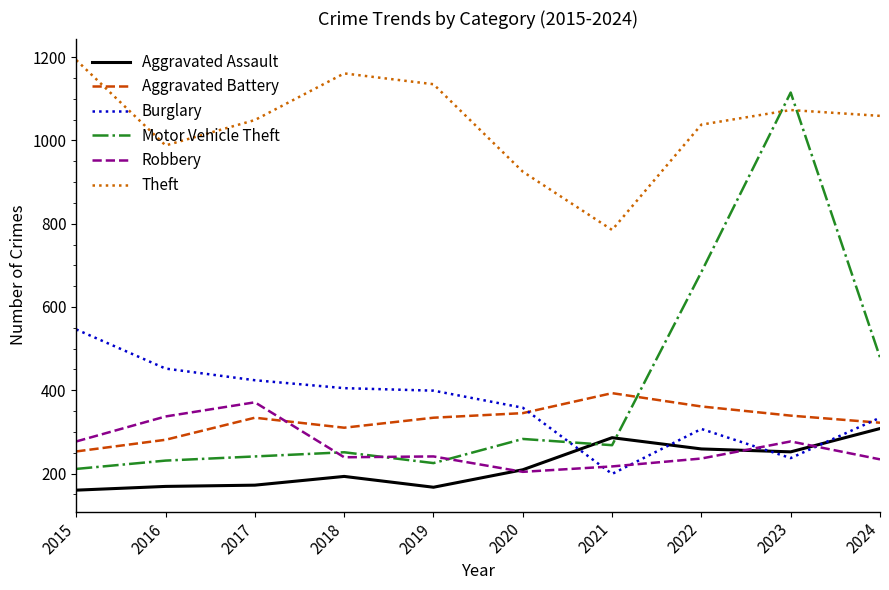

After their last crossing, which series has the higher values: Robbery or Motor Vehicle Theft?

Motor Vehicle Theft